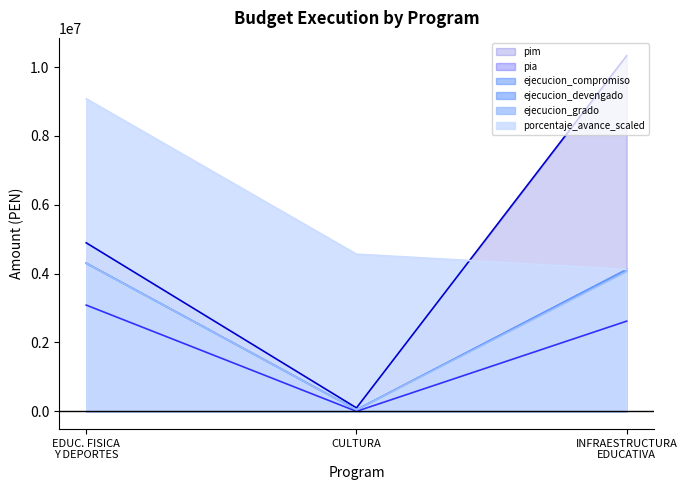

Which series has the largest range (max minus min)?

pim